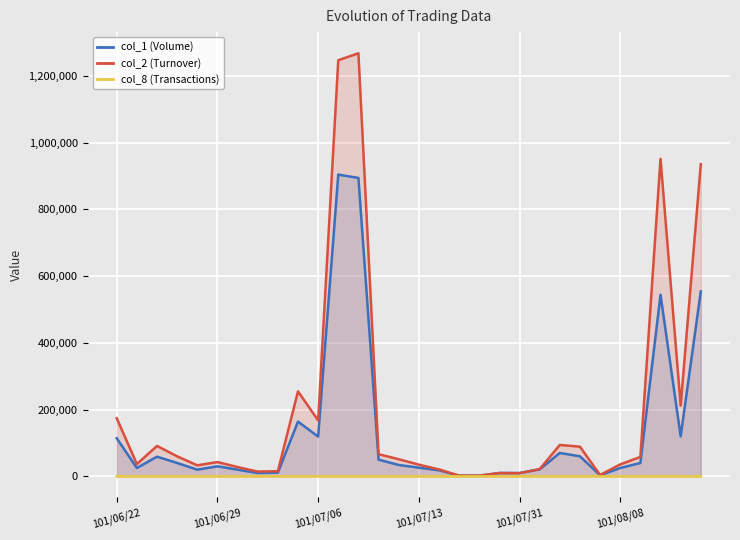

List the series in order of their overall mean, highest first.

col_2 (Turnover), col_1 (Volume), col_8 (Transactions)